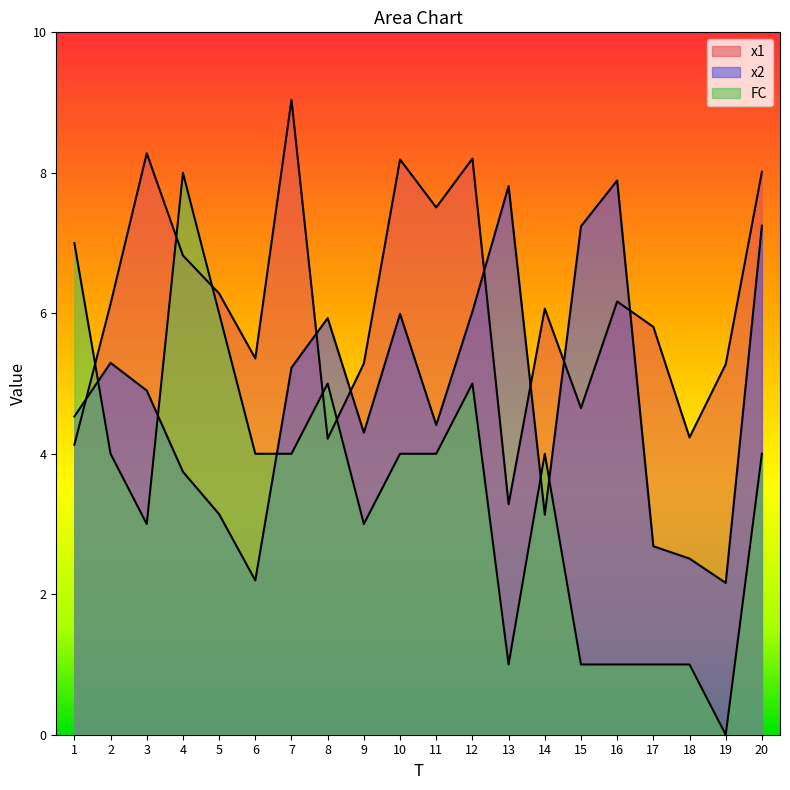

What is the value of the x2 point at the 1st from the left?

4.5